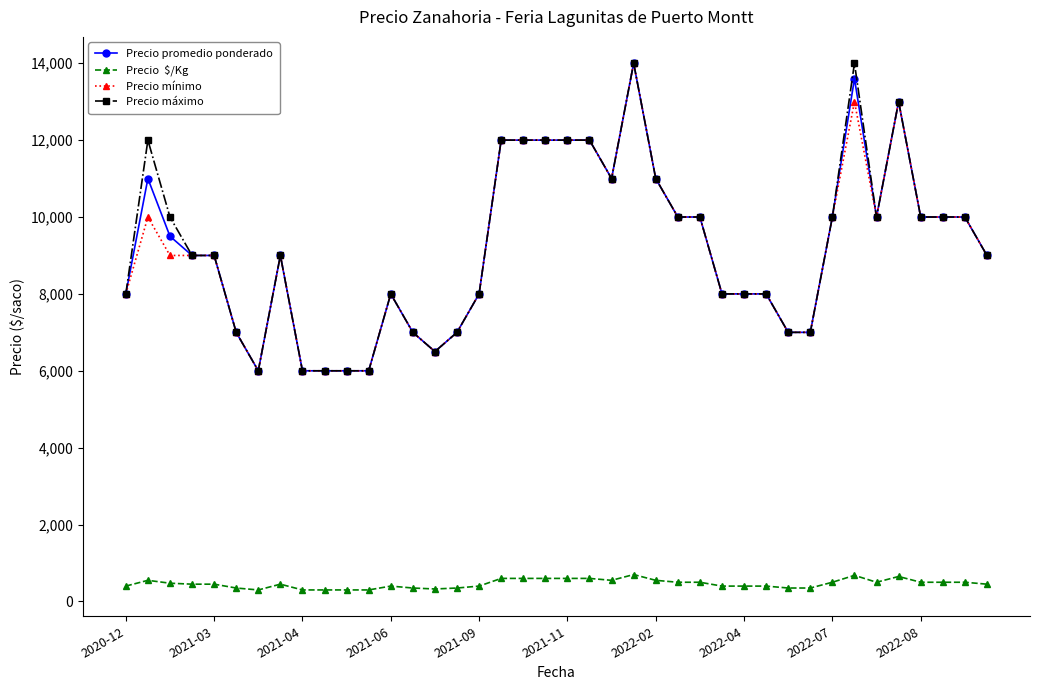

What is the greatest value displayed?

14000